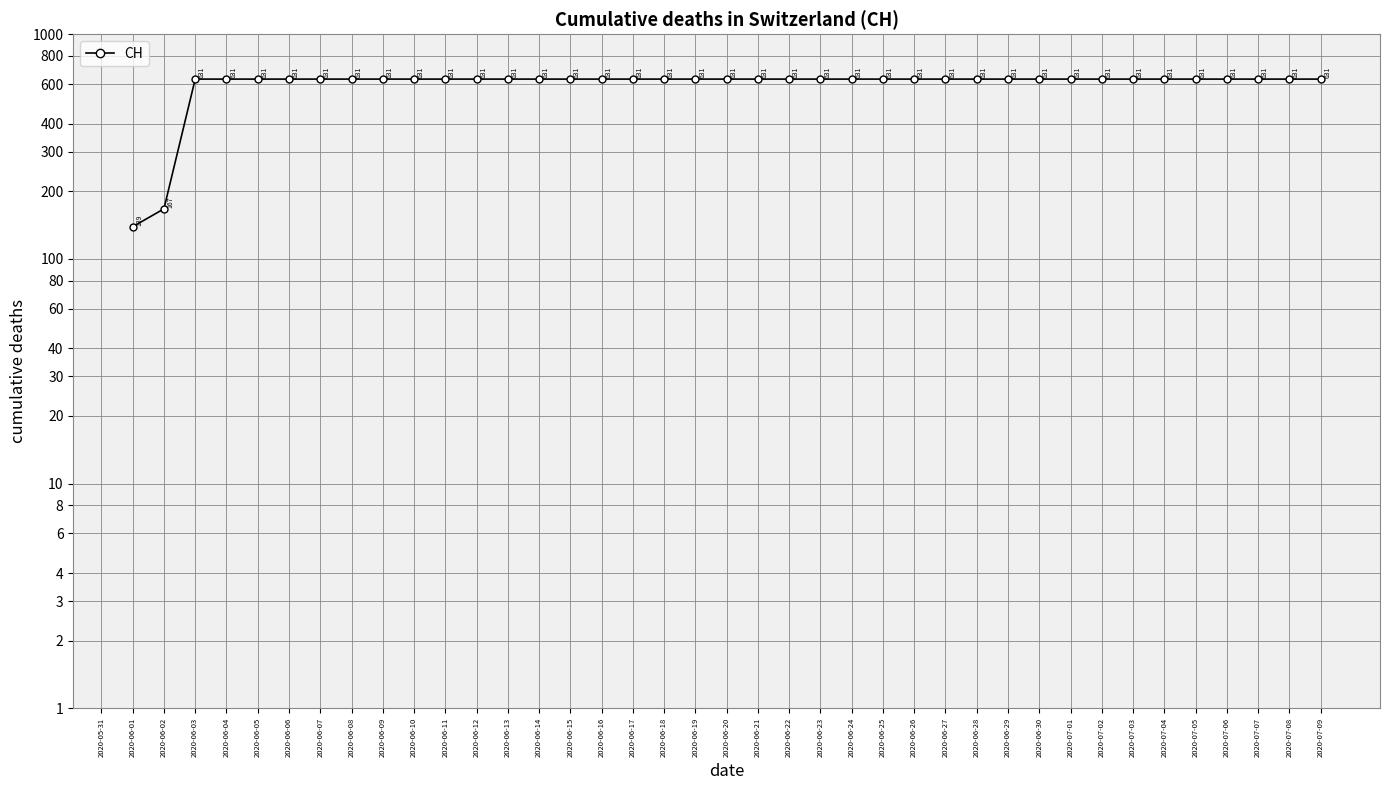

Approximately how many times larger is the value at 2020-06-17 compared to 2020-07-03?

1.0